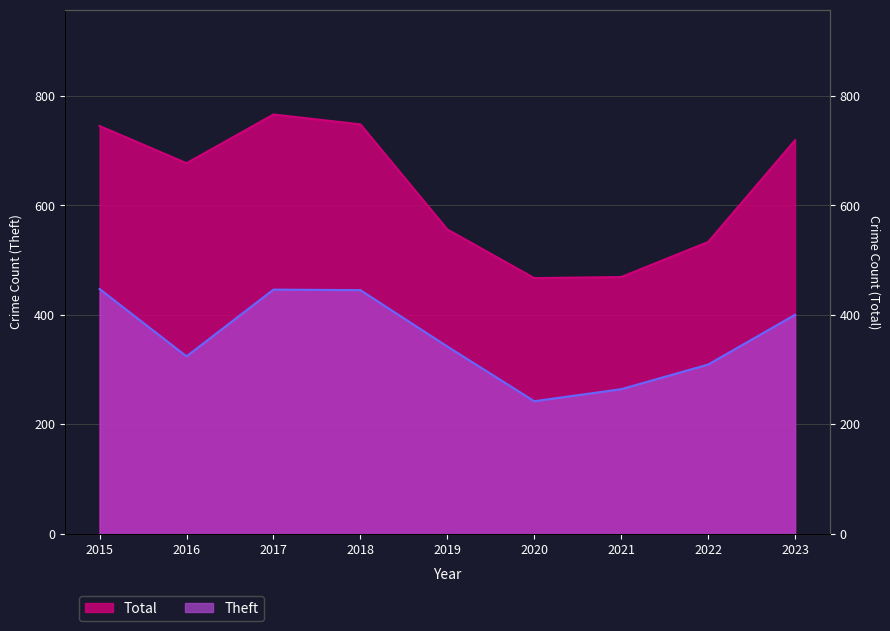

Which series has the largest total across all categories?

Total